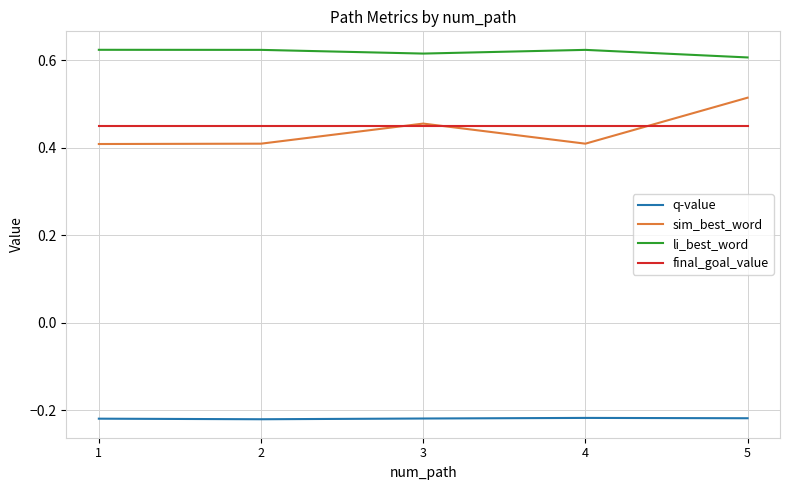

The value of sim_best_word at 4 is 0.4. True or false?

True